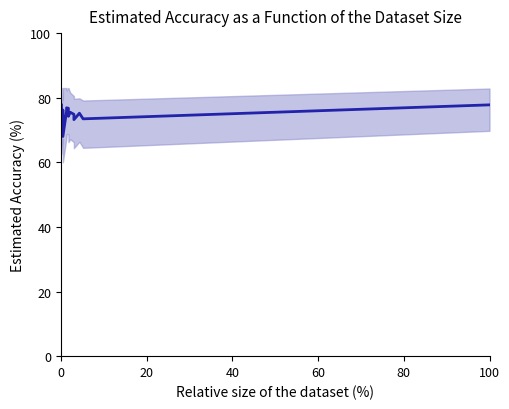

How many points are higher than both their immediate neighbors (excluding endpoints)?

5